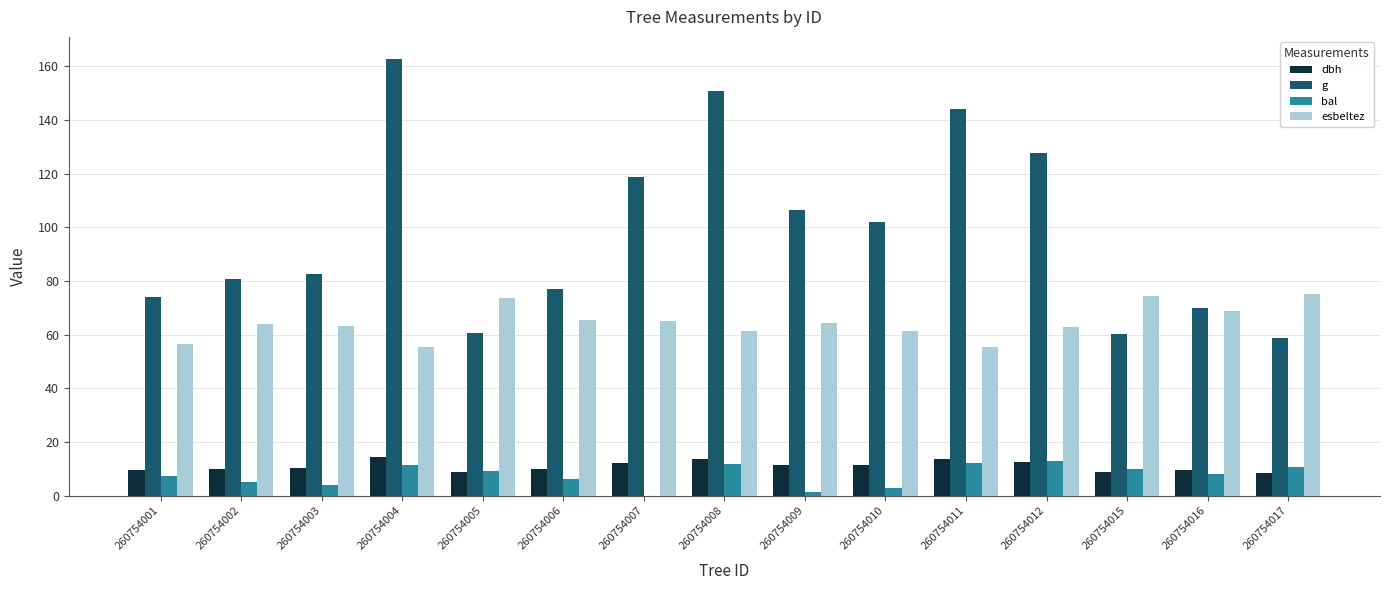

How many data points does each series have?

15